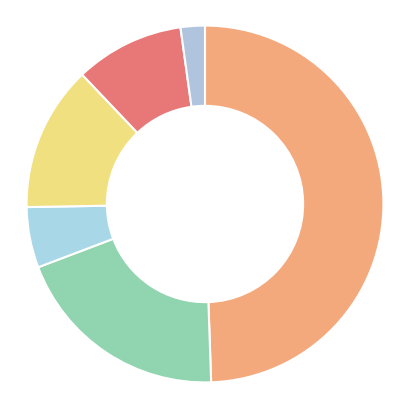

Is there any slice that represents more than half of the pie?

No